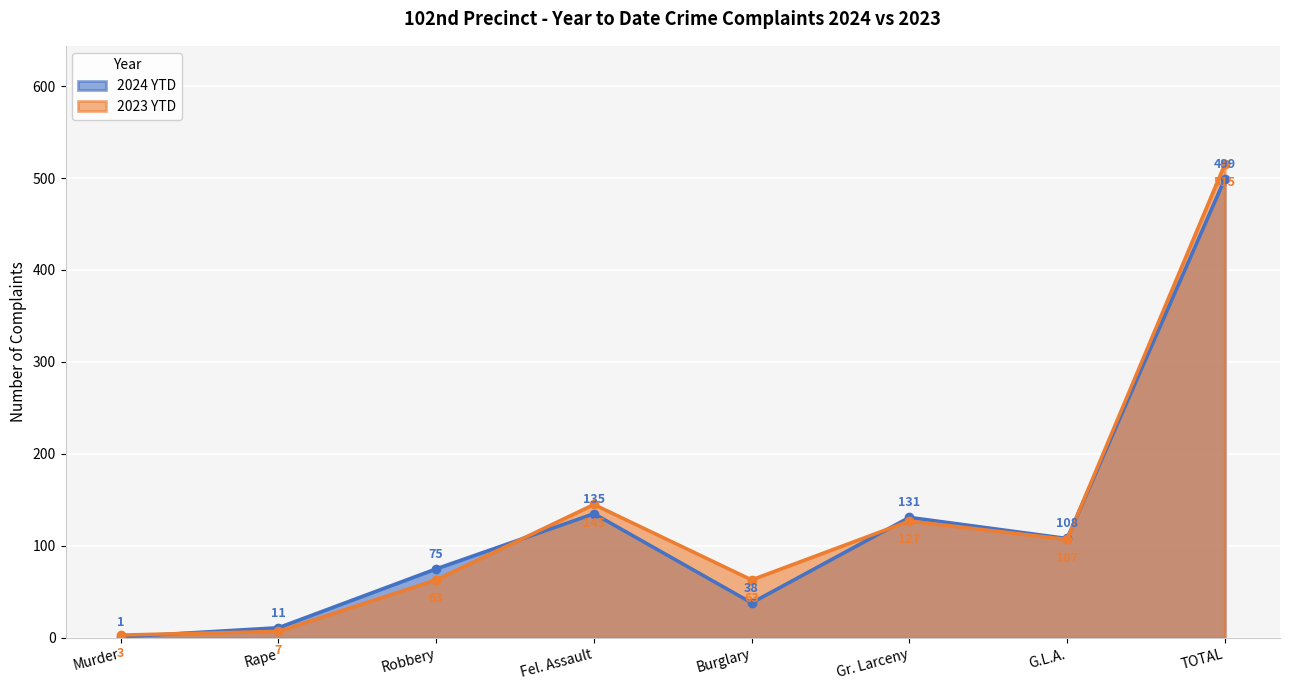

Reading left to right, what are all the values shown in this chart?

2024 YTD: Murder=1	Rape=11	Robbery=75	Fel. Assault=135	Burglary=38	Gr. Larceny=131	G.L.A.=108	TOTAL=499
2023 YTD: Murder=3	Rape=7	Robbery=63	Fel. Assault=145	Burglary=63	Gr. Larceny=127	G.L.A.=107	TOTAL=515